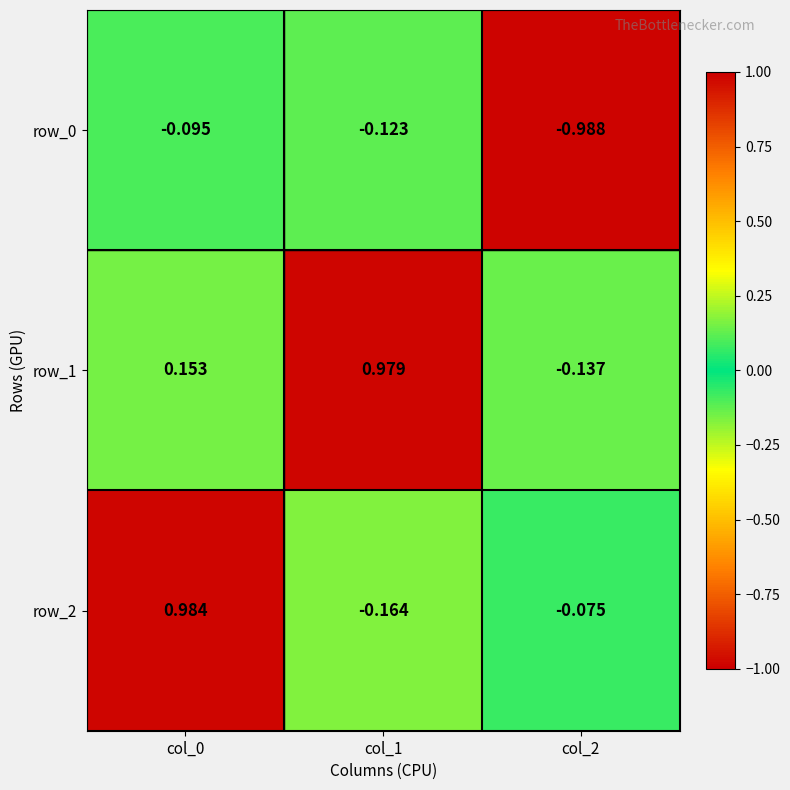

Count the number of data series in this chart.

3